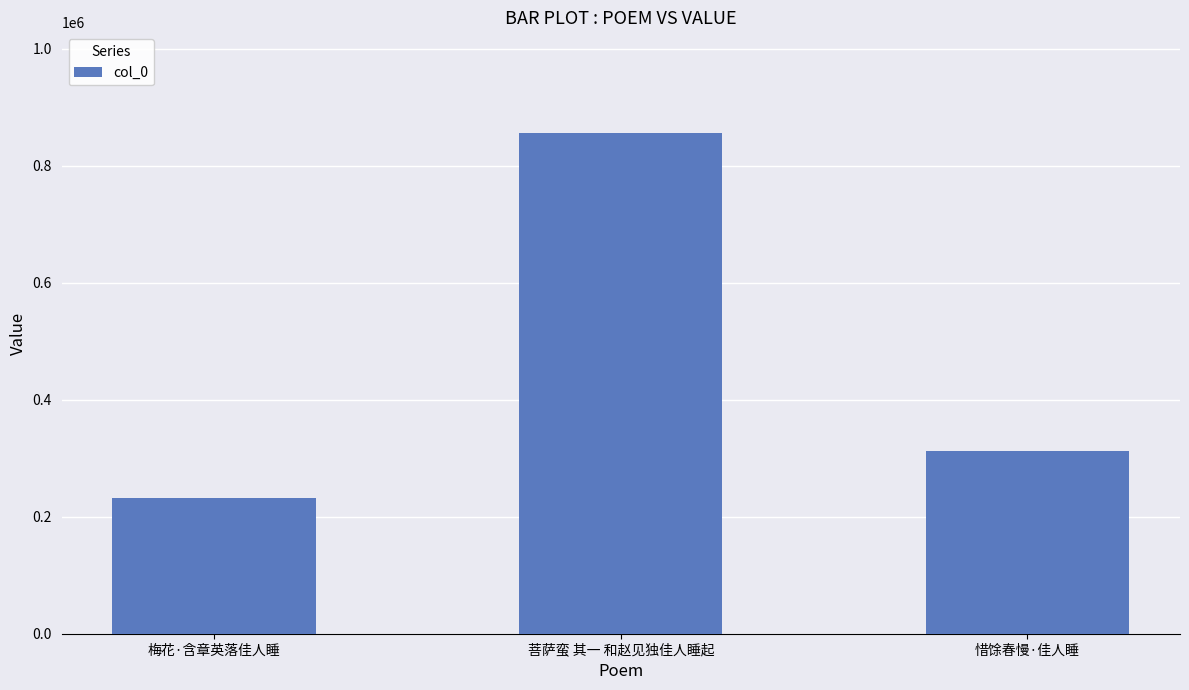

Reading right to left, list all the values displayed in this chart.

312279	856610	231913